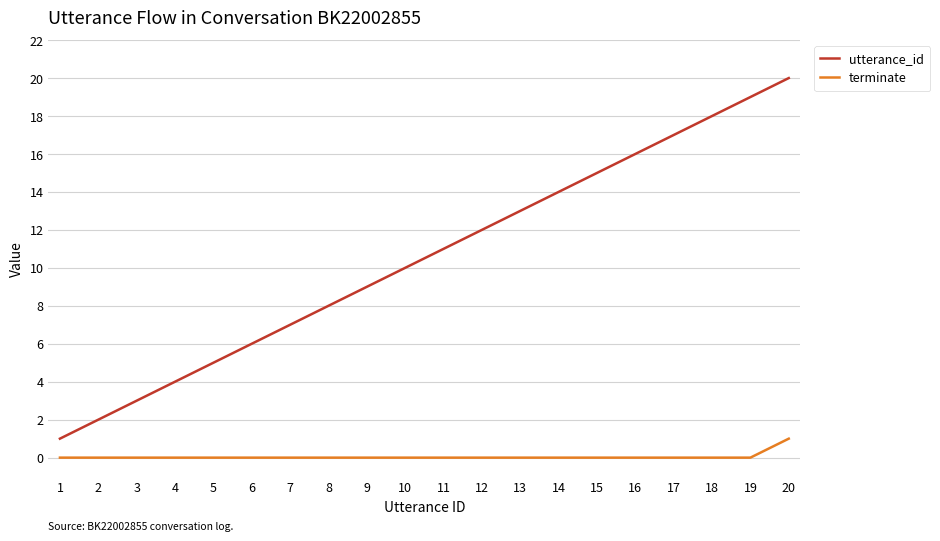

True or false: terminate and utterance_id cross at least once.

False